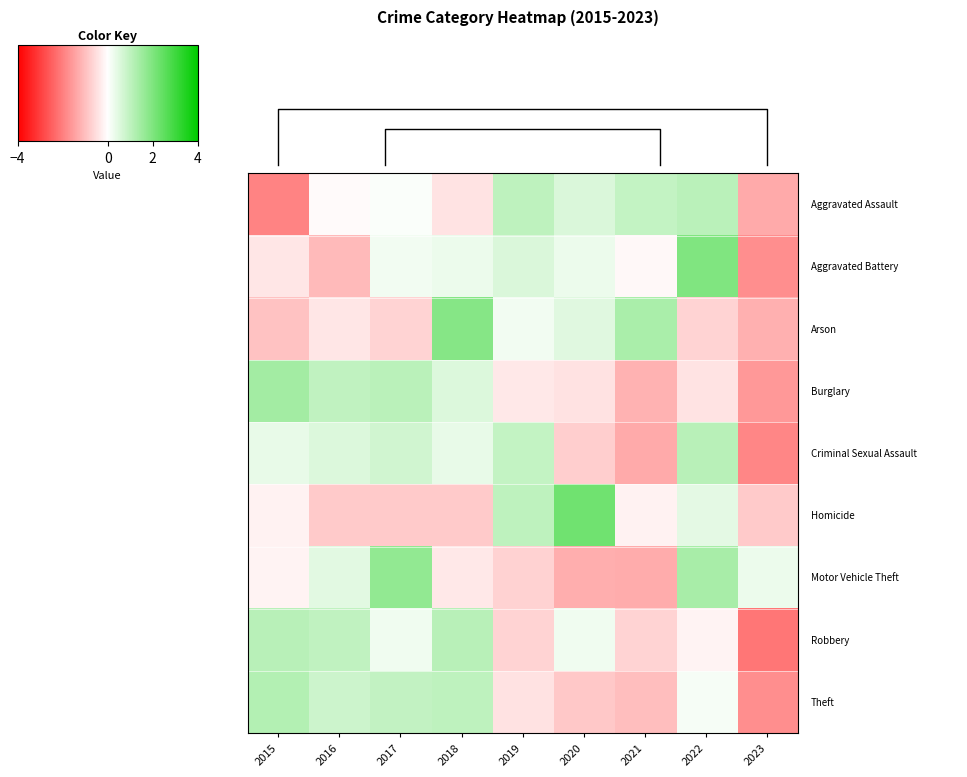

True or false: 2 has a value of 2.0 at 2021.

False